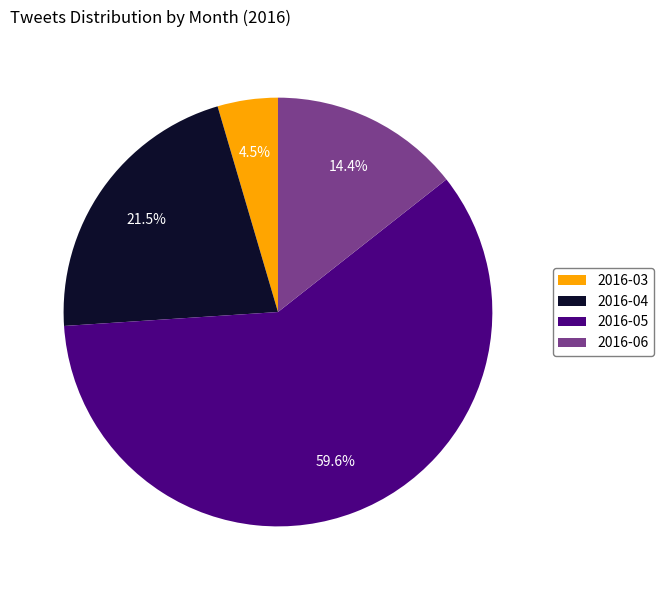

Which has a higher value, 2016-06 or 2016-05?

2016-05